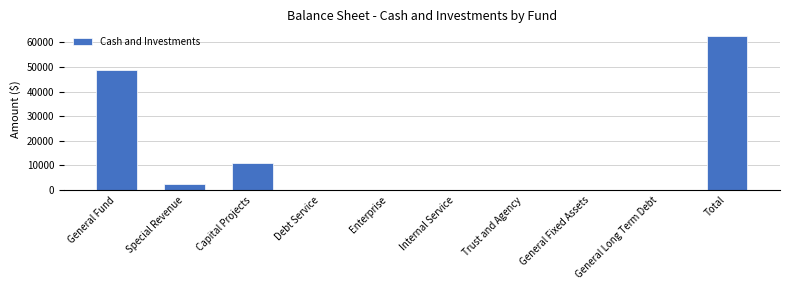

What is the difference between the values at Capital Projects and General Long Term Debt?

11130